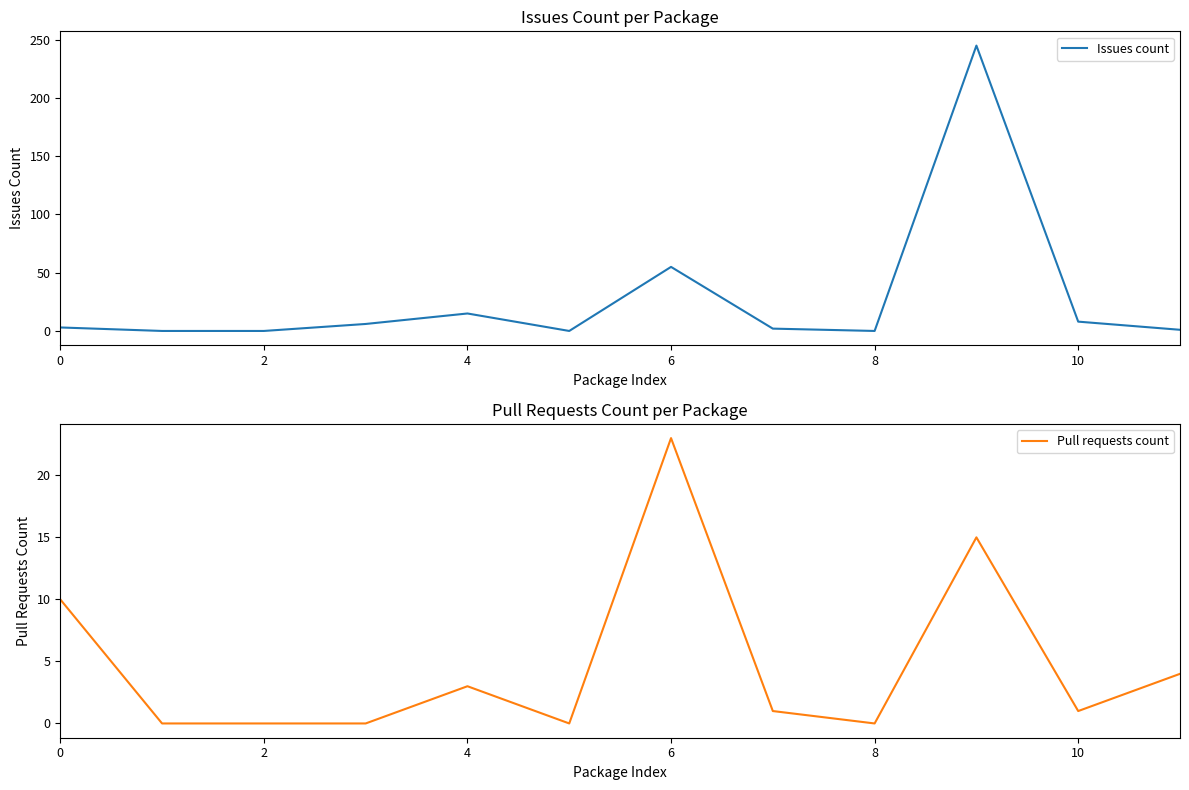

True or false: Pull requests count has a value of 14 at 6.

False